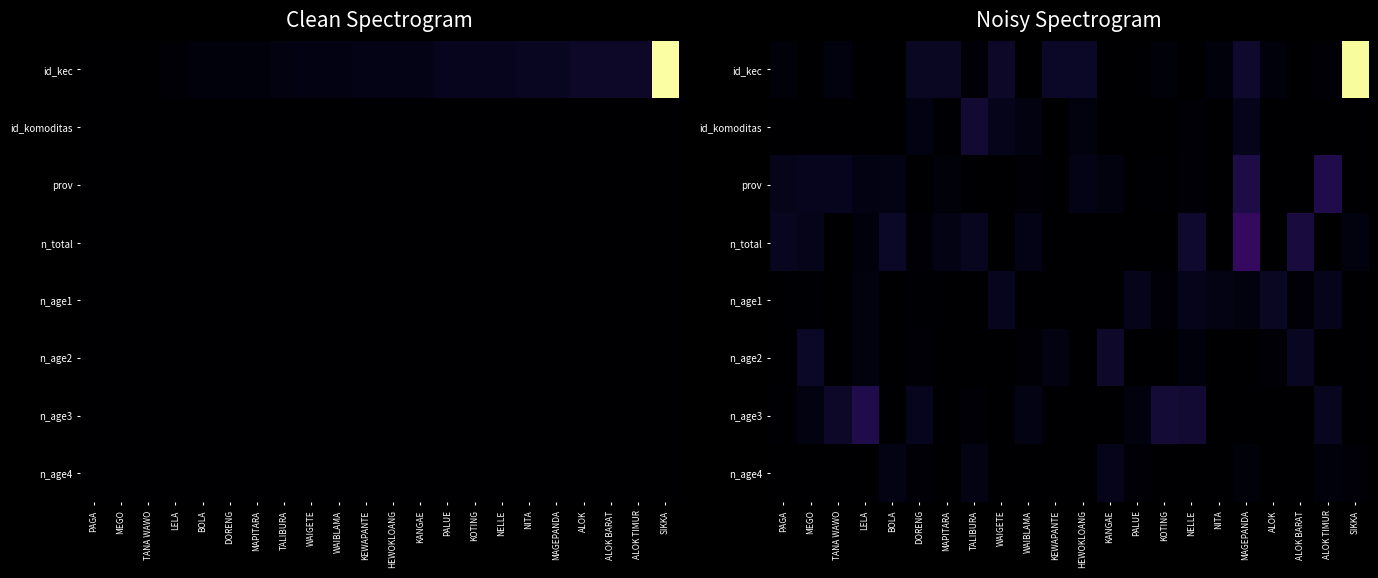

Which series has the largest range (max minus min)?

id_kec